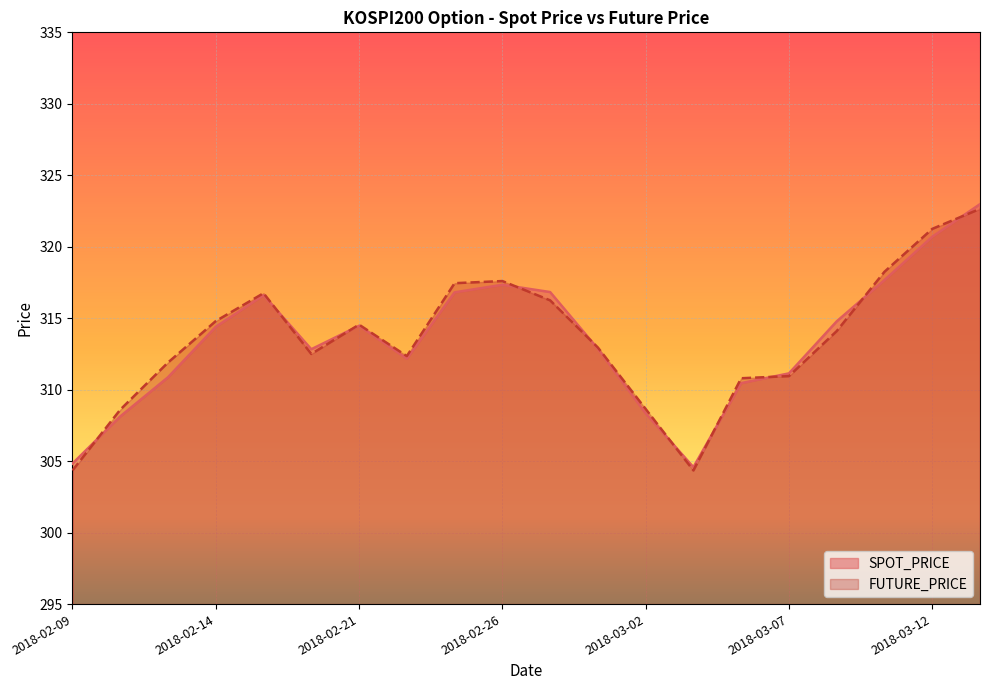

Where do SPOT_PRICE and FUTURE_PRICE first cross each other?

2018-02-09 and 2018-02-12